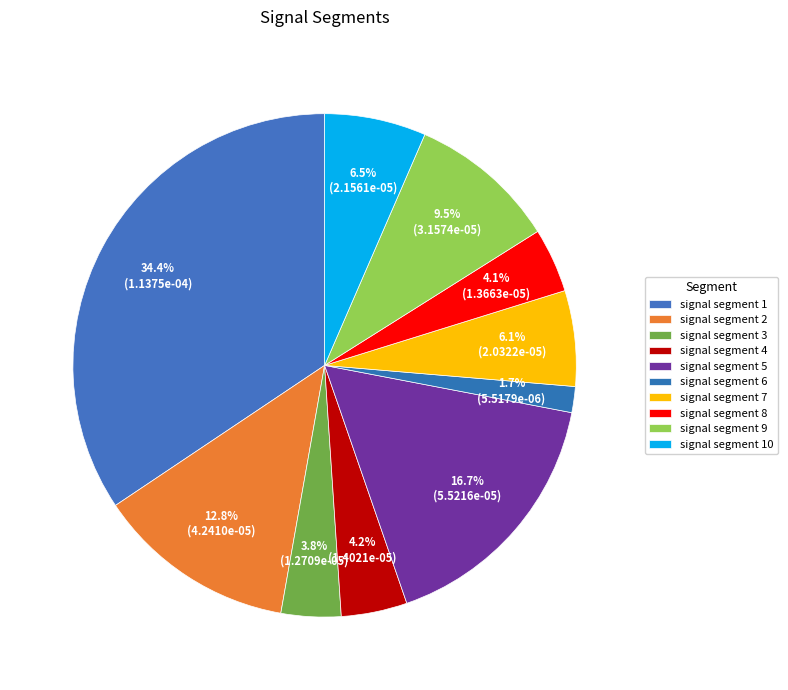

How many segments does this pie chart have?

10